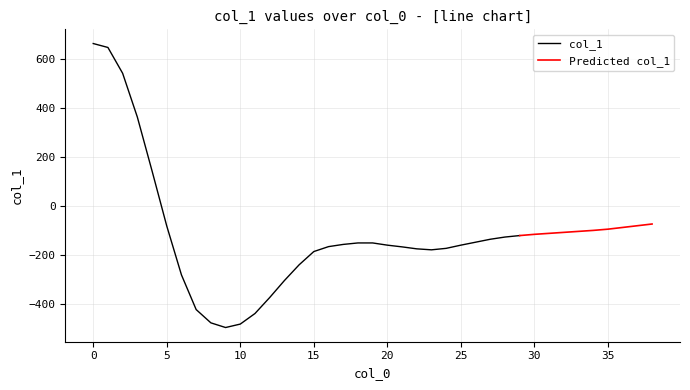

Between 37 and 33, which is larger?

37